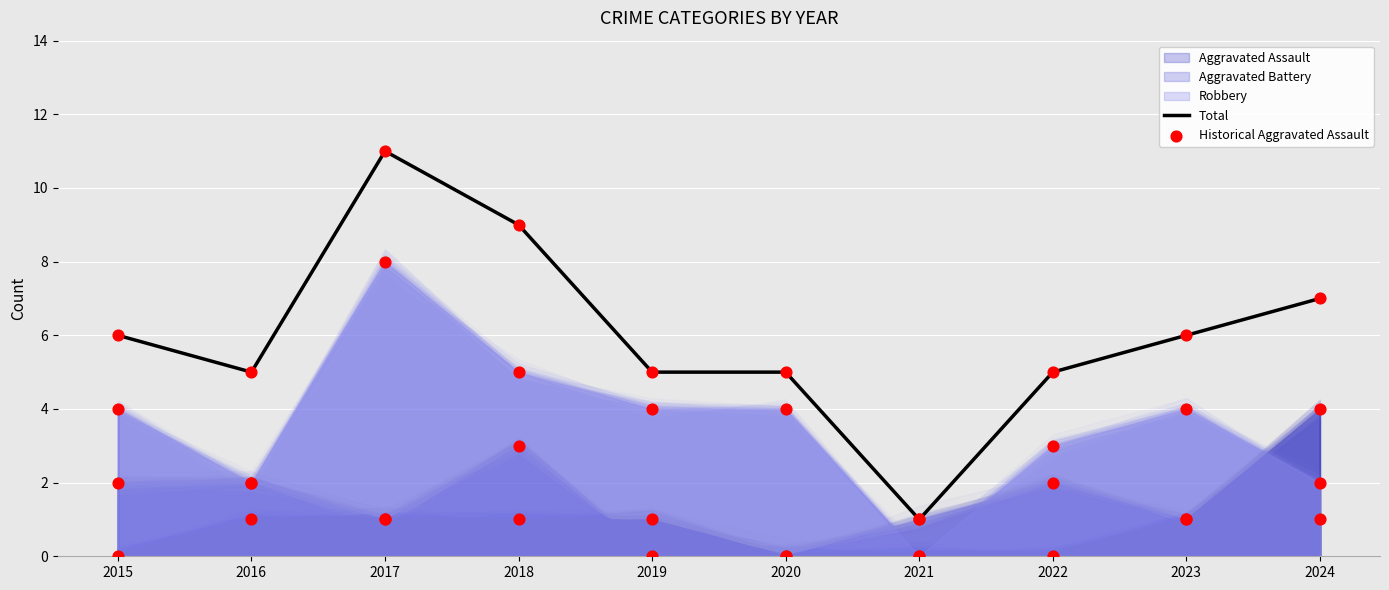

Which series has the largest total across all categories?

Total